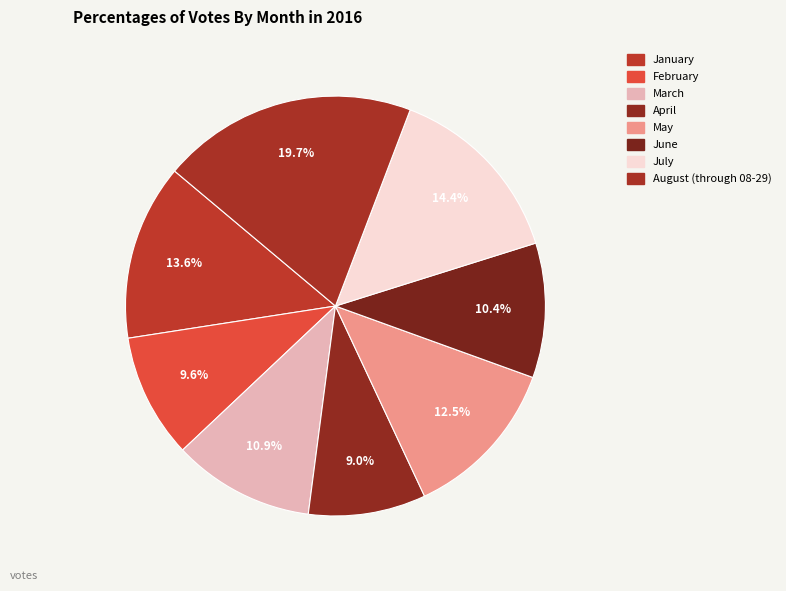

Rank the categories by value from lowest to highest.

April, February, June, March, May, January, July, August (through 08-29)